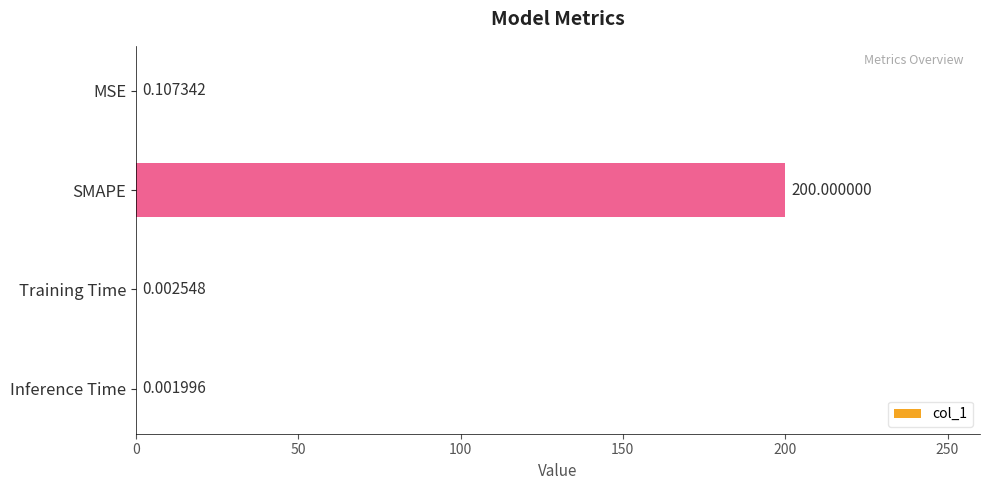

At which category does the chart reach its peak across all series?

SMAPE